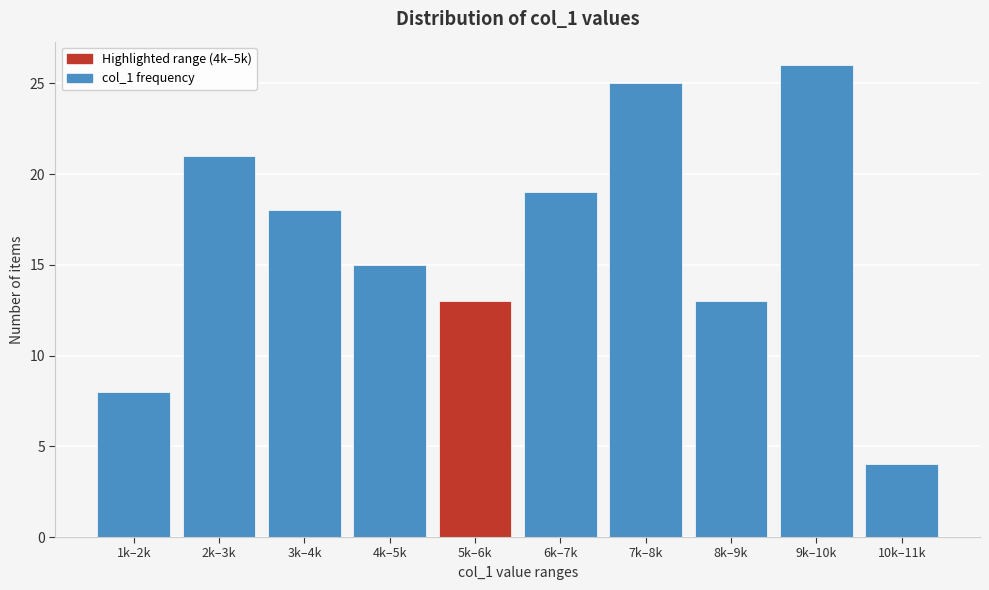

Reading left to right, list all the values displayed in this chart.

1k–2k=8	2k–3k=21	3k–4k=18	4k–5k=15	5k–6k=13	6k–7k=19	7k–8k=25	8k–9k=13	9k–10k=26	10k–11k=4